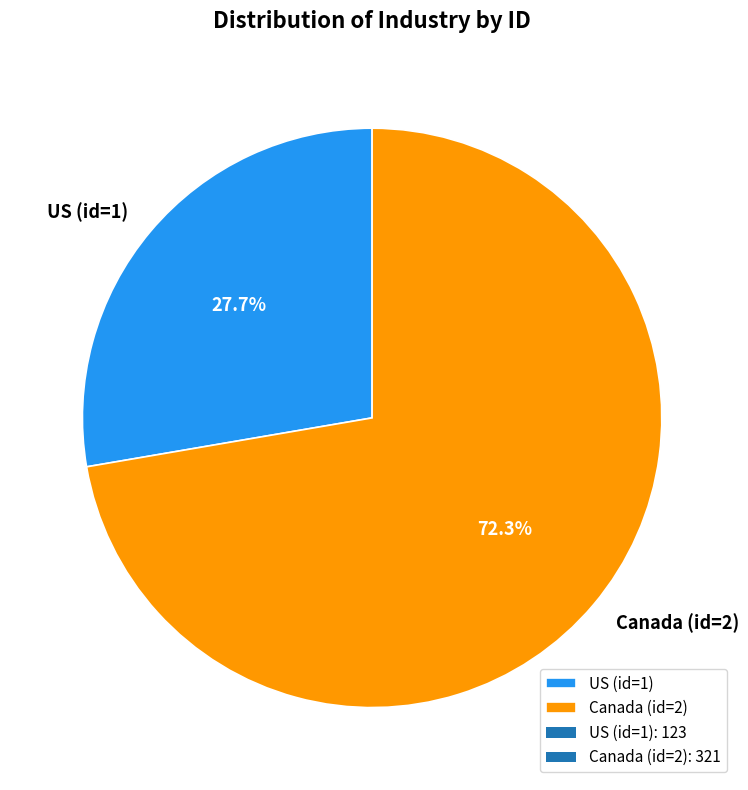

Is the sum of Canada (id=2) and US (id=1) greater than half?

Yes